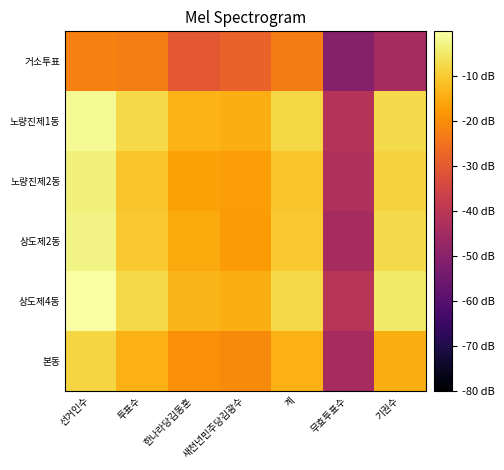

How many distinct data groups are displayed?

6